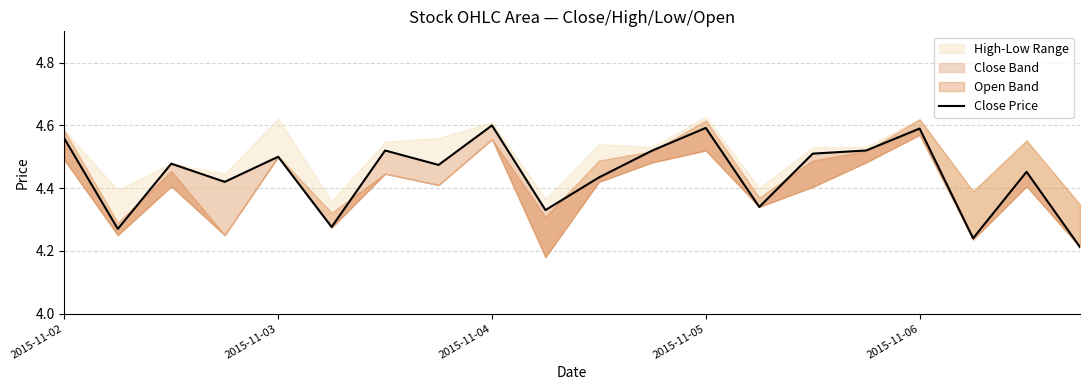

List the labels in order of value, largest first.

8, 12, 16, 2015-11-02, 6, 11, 15, 14, 2015-11-06, 2015-11-04, 7, 18, 10, 2015-11-05, 13, 9, 5, 2015-11-03, 17, 19